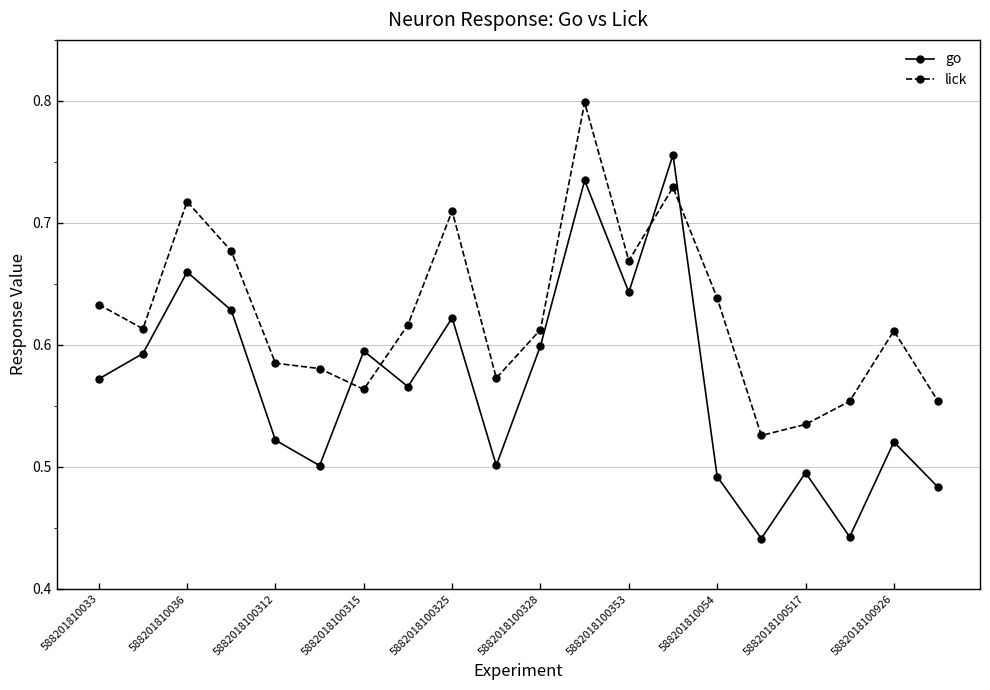

What is the difference between the maximum and second lowest values in the go series?

0.3